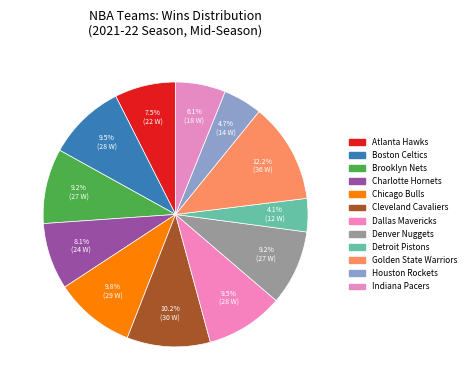

The Brooklyn Nets slice represents 1% of the pie. True or false?

False